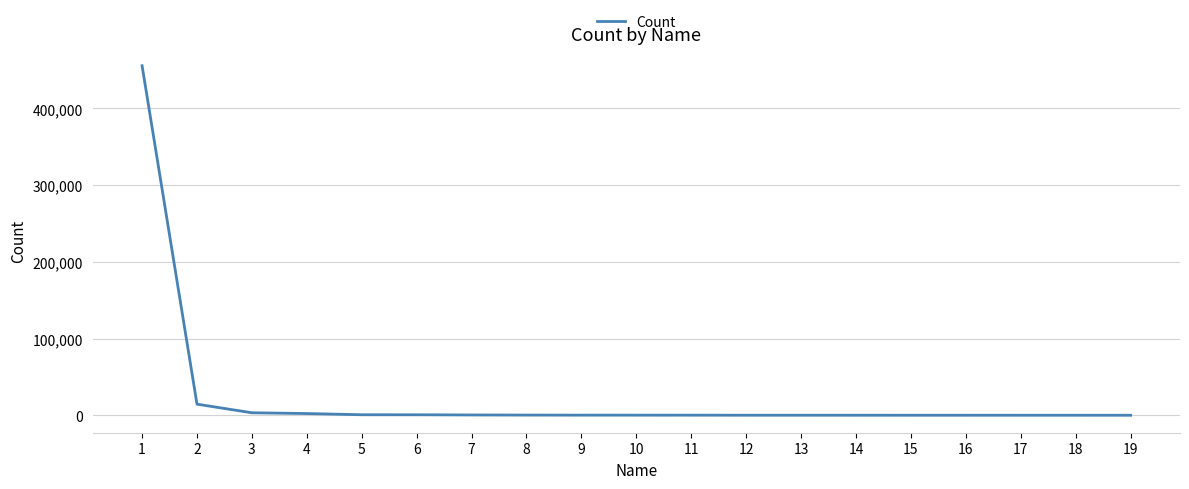

What is the greatest value displayed?

455666